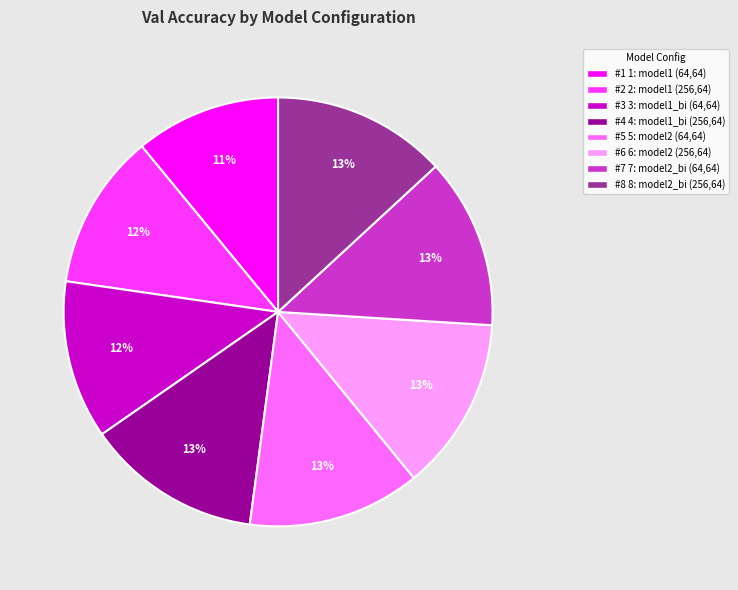

Is it true that #2 2: model1 (256,64) is 1% of the pie?

False